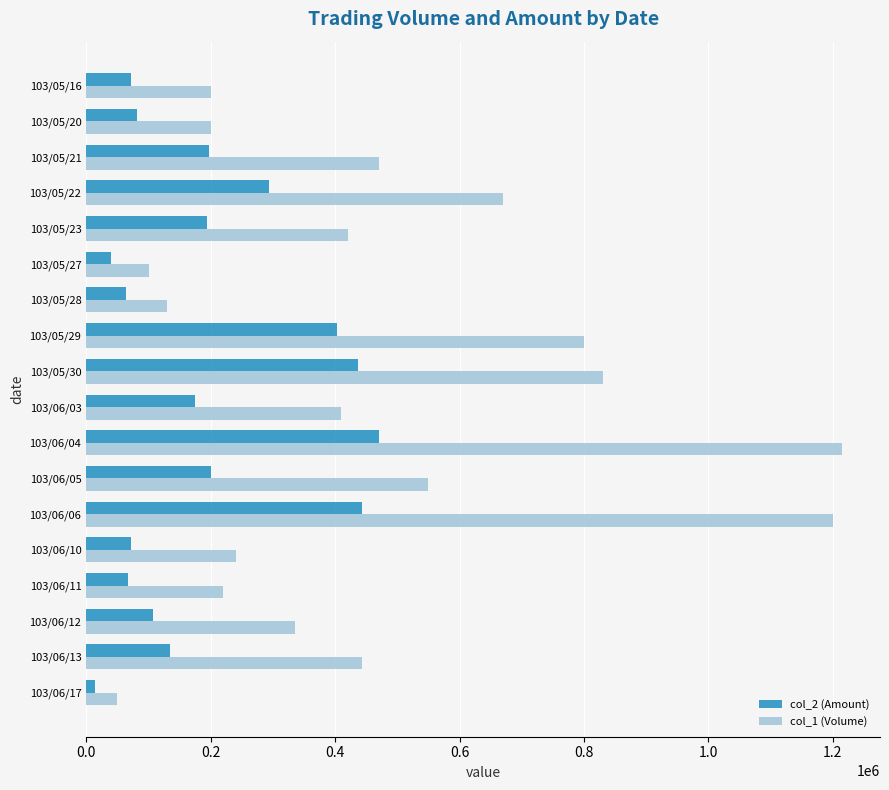

List the series in order of their overall mean, lowest first.

col_2 (Amount), col_1 (Volume)